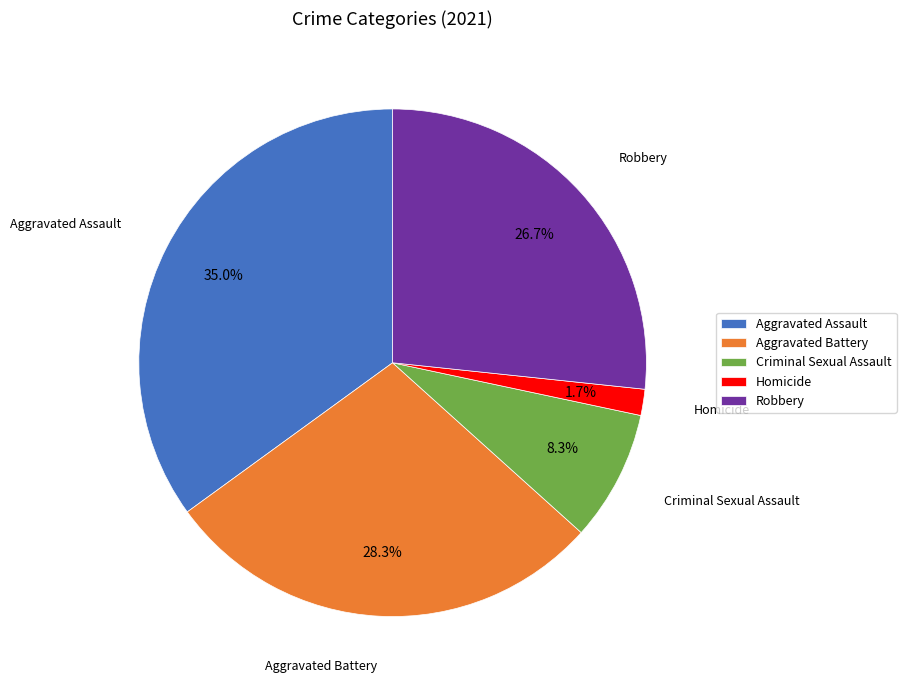

To the nearest percent, what portion does Aggravated Assault represent?

35%